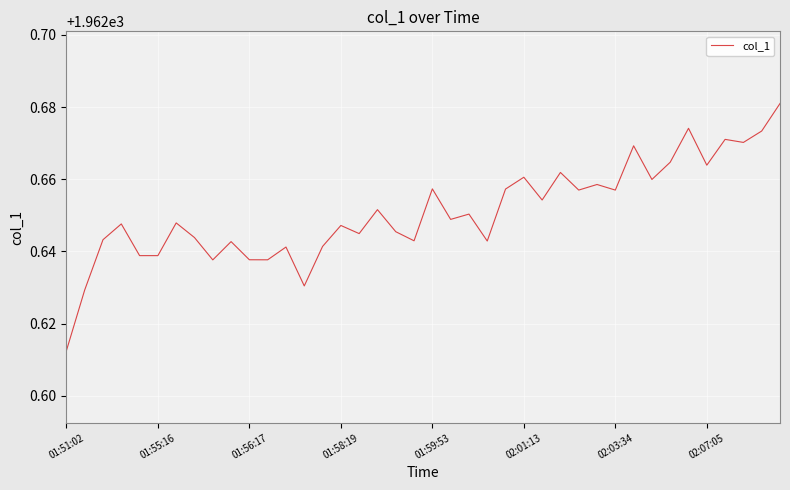

Does the chart have visible grid lines?

Yes